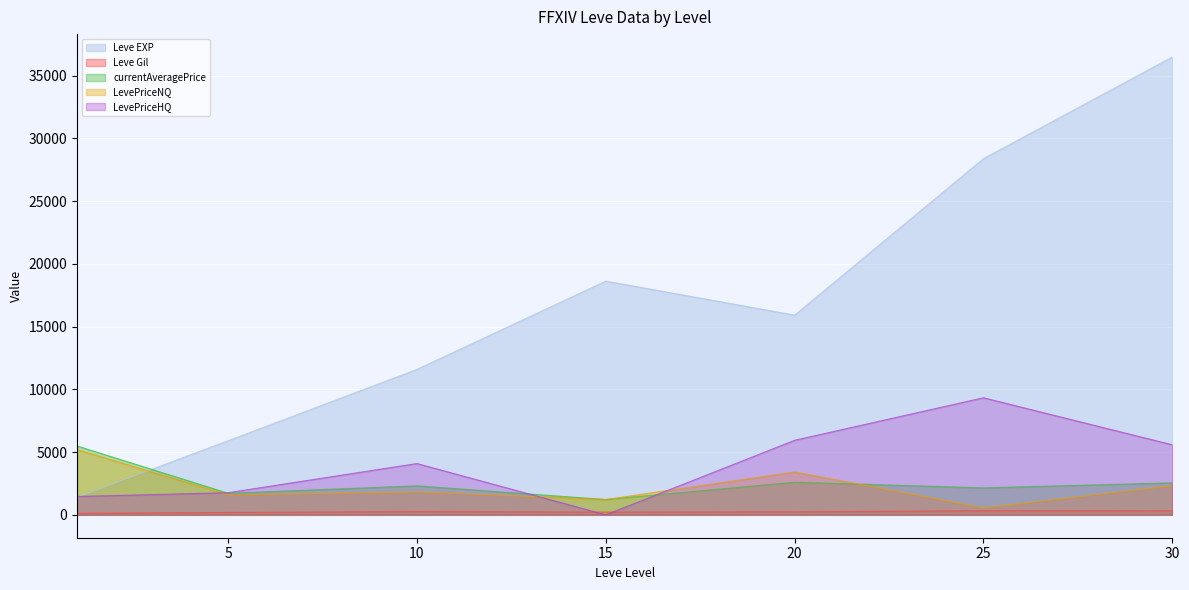

What is the average value of the Leve Gil series?

240.0